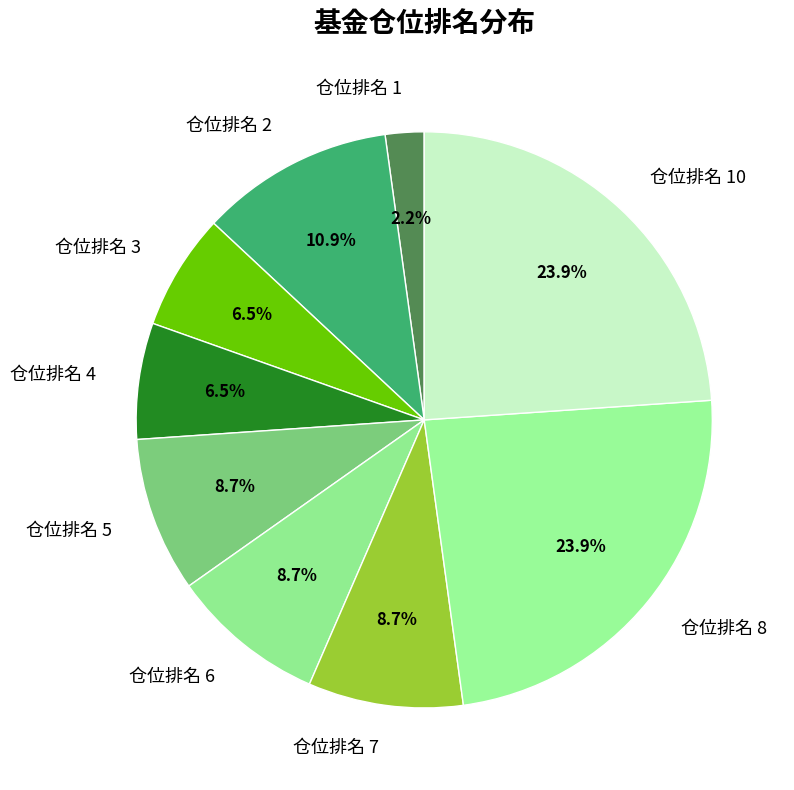

Which slice is the smallest?

仓位排名 1